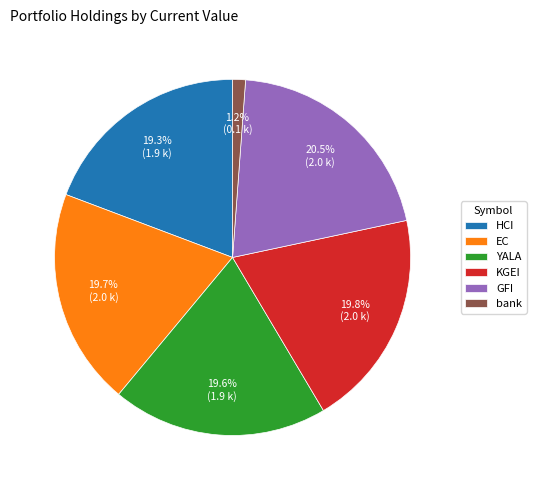

How many slices are in this pie chart?

6